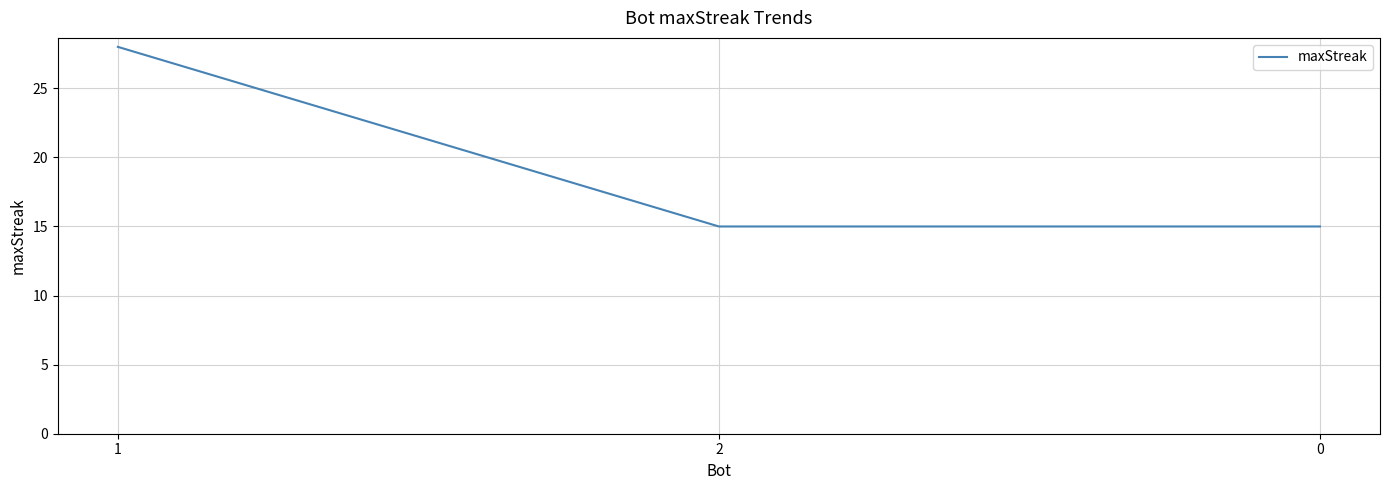

The value at 1 is 28. True or false?

True